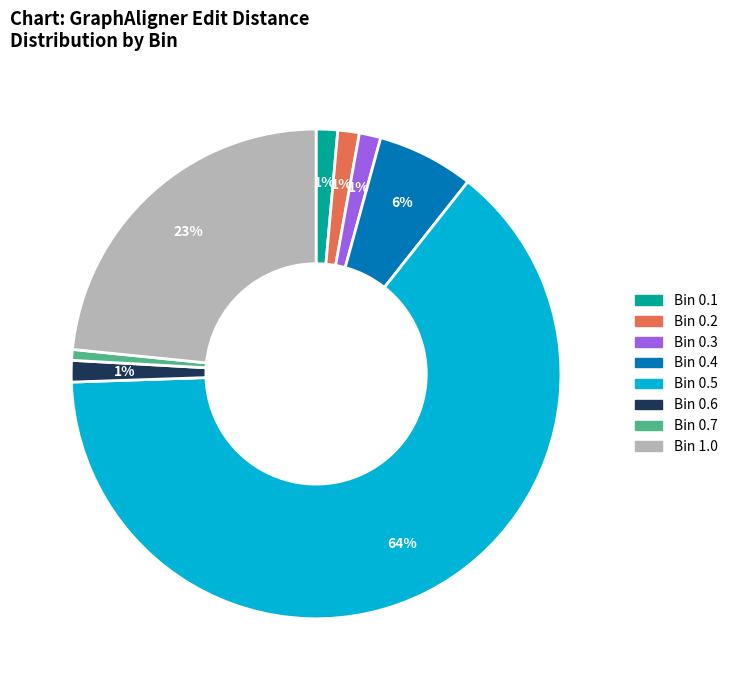

Is the sum of Bin 0.1 and Bin 0.5 greater than half?

Yes